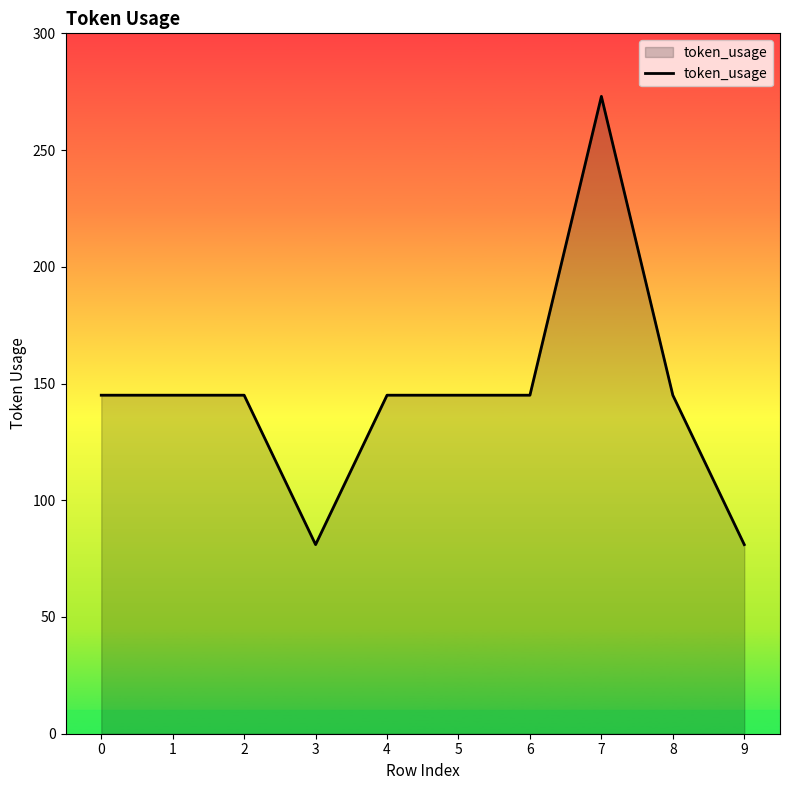

What is the ratio of the value at 6 to the value at 3?

1.8